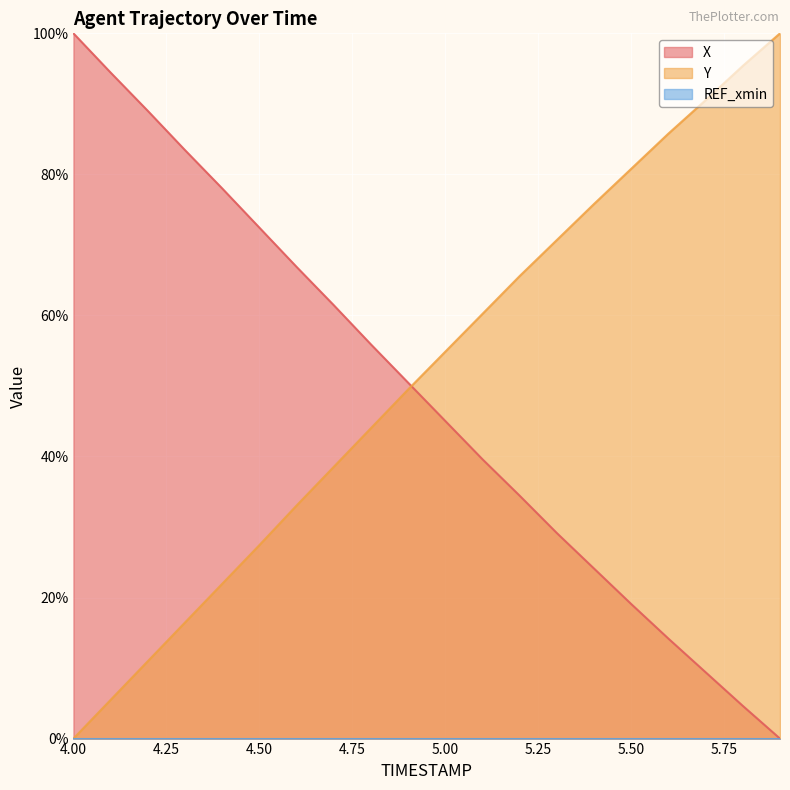

What is the label of the 16th point from the right?

4.4